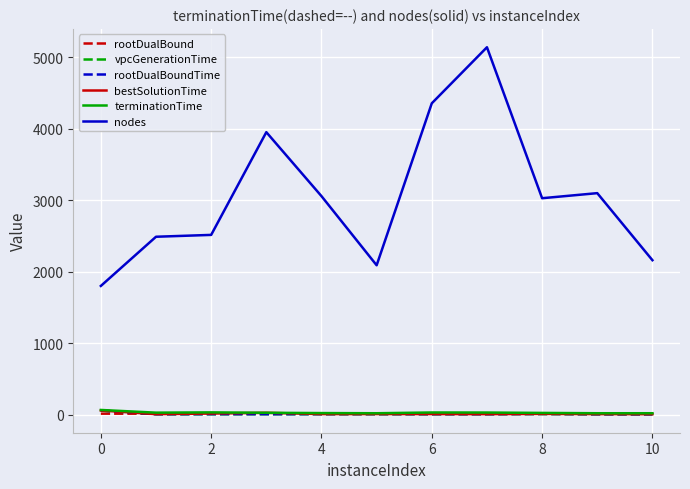

In rootDualBound, how many points are lower than both neighbors (excluding endpoints)?

4